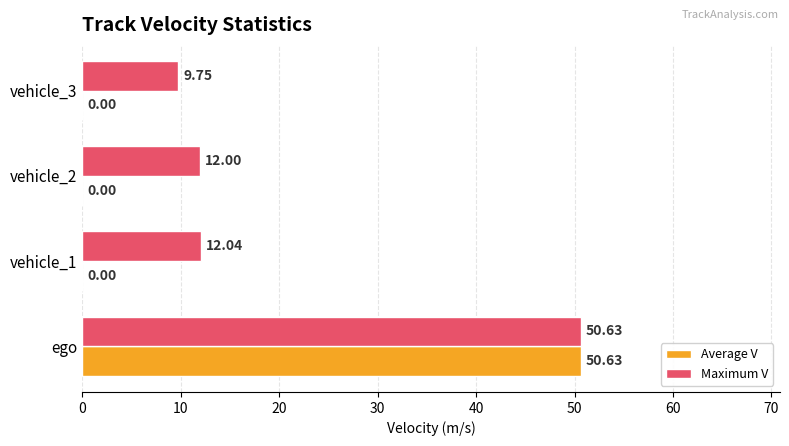

Which series has the widest spread of values?

Average V